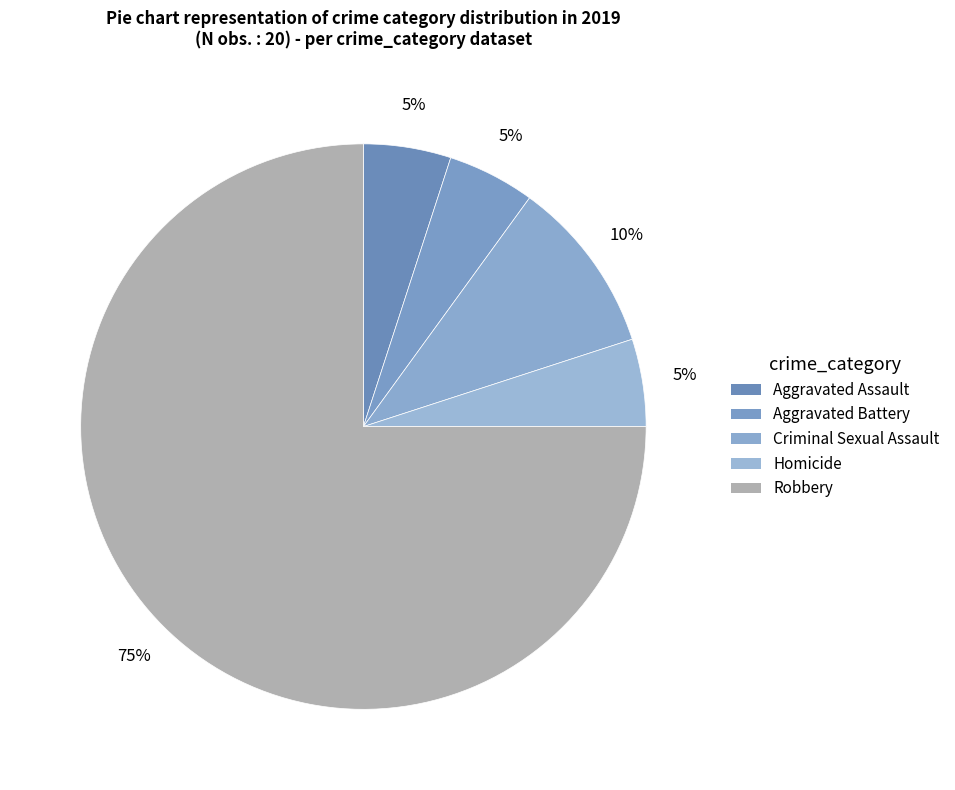

To the nearest percent, what percentage of the pie is Homicide?

5%